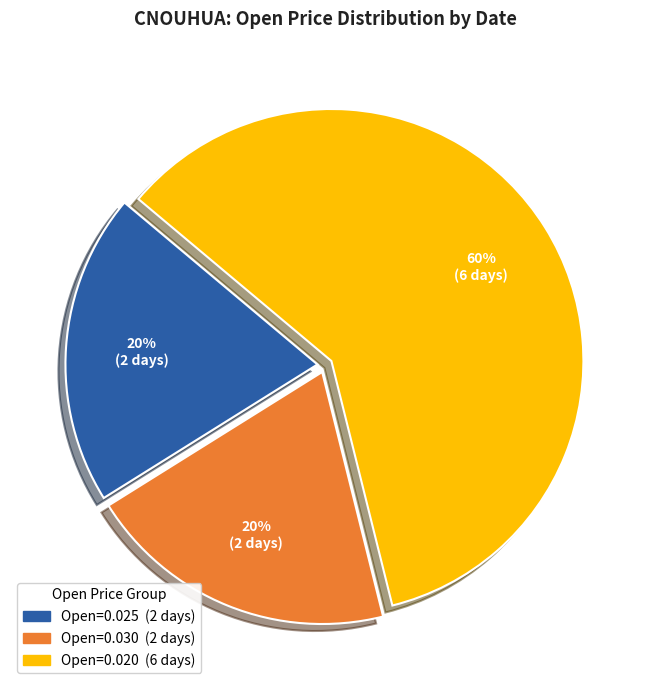

Is there a majority slice in this chart?

Yes